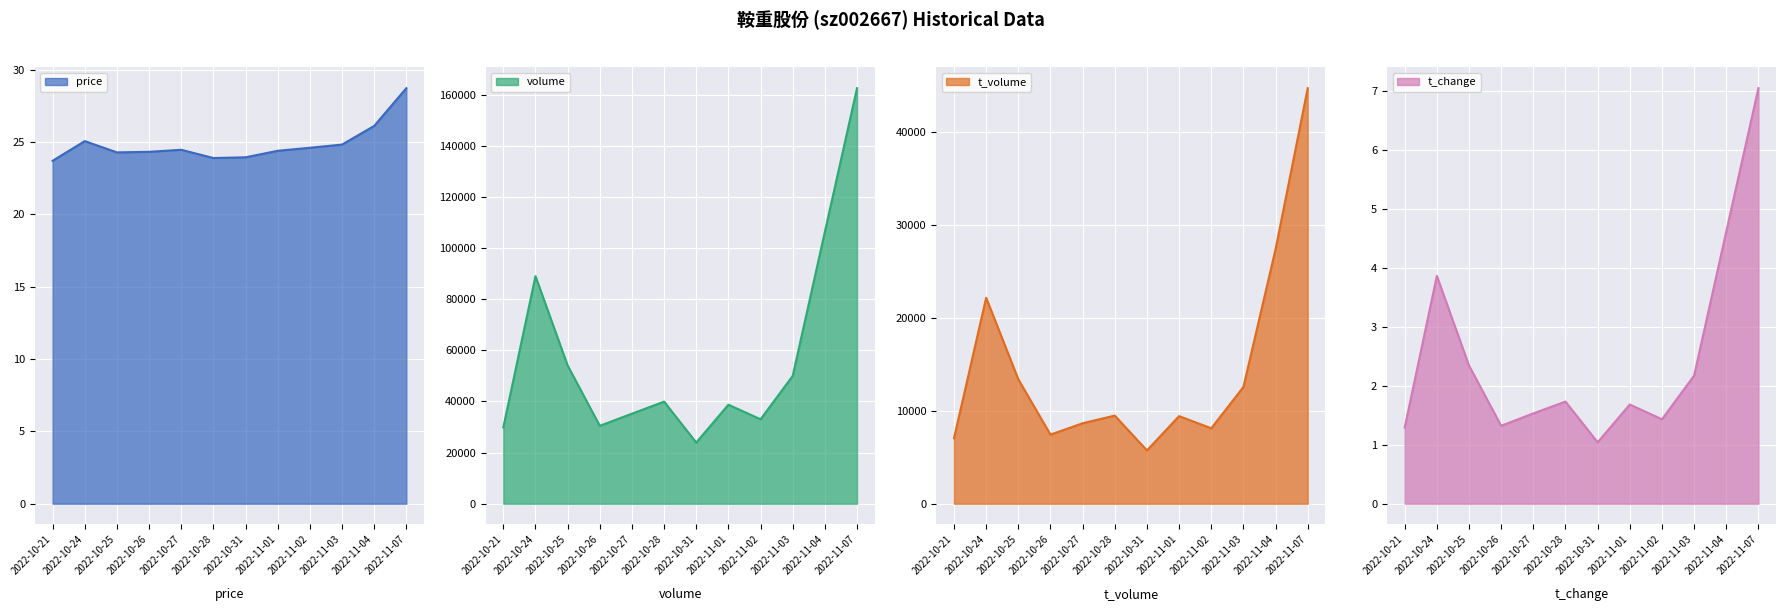

Which series has the largest range (max minus min)?

volume